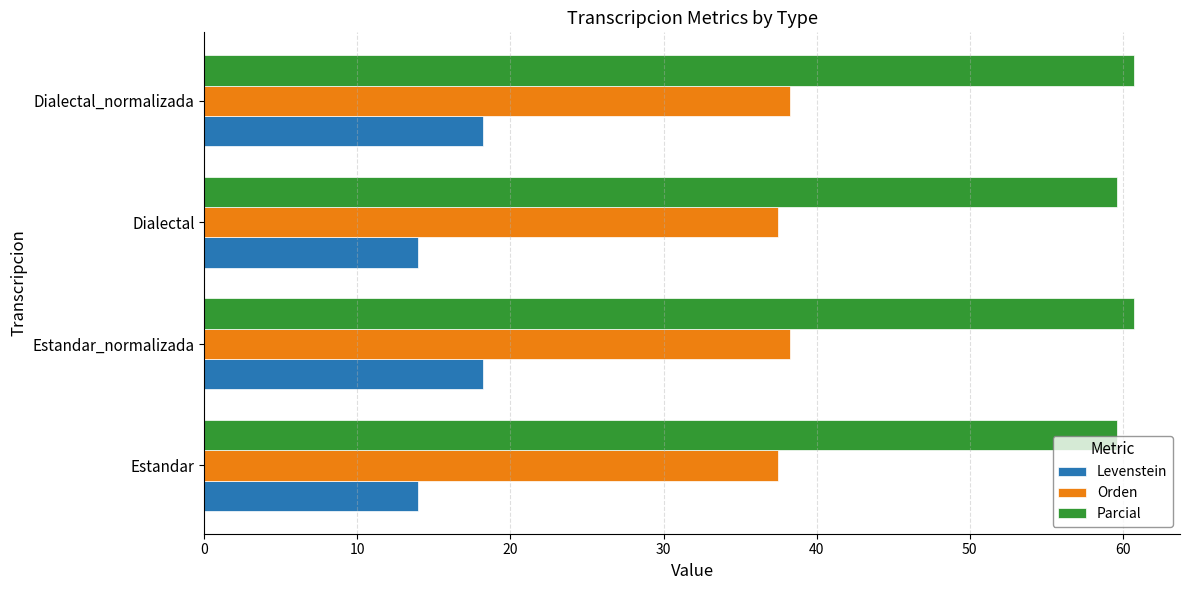

Is it true that Parcial equals 86.6 at Estandar?

False